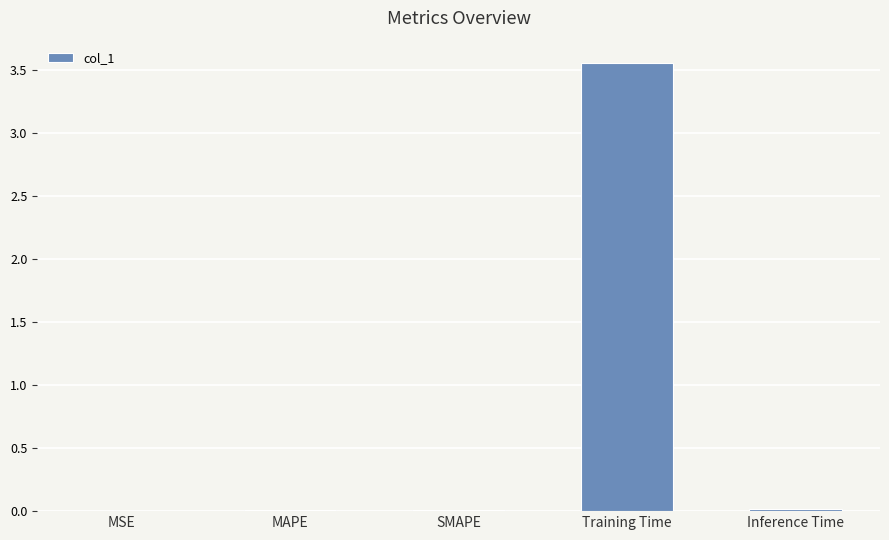

Between Training Time and MAPE, which is larger?

Training Time